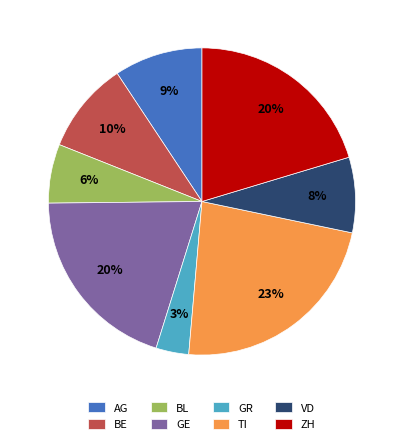

Is it true that TI is 23% of the pie?

True